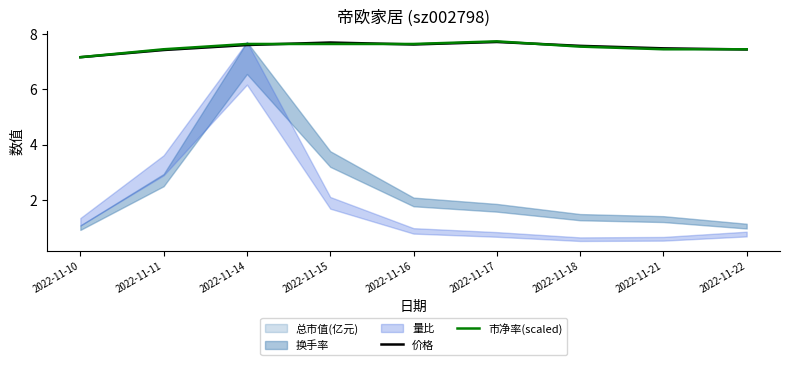

How many interior local peaks does the 市净率(scaled) series have?

1